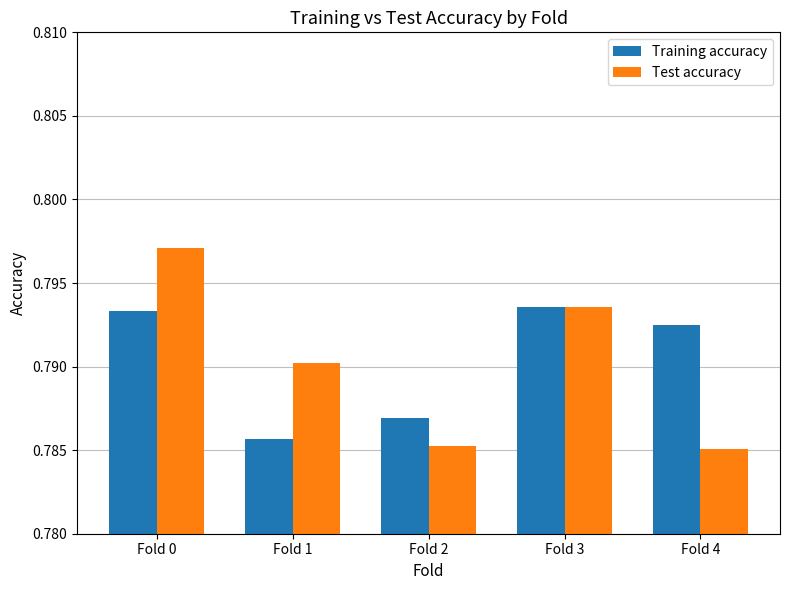

Which series has the widest spread of values?

Test accuracy